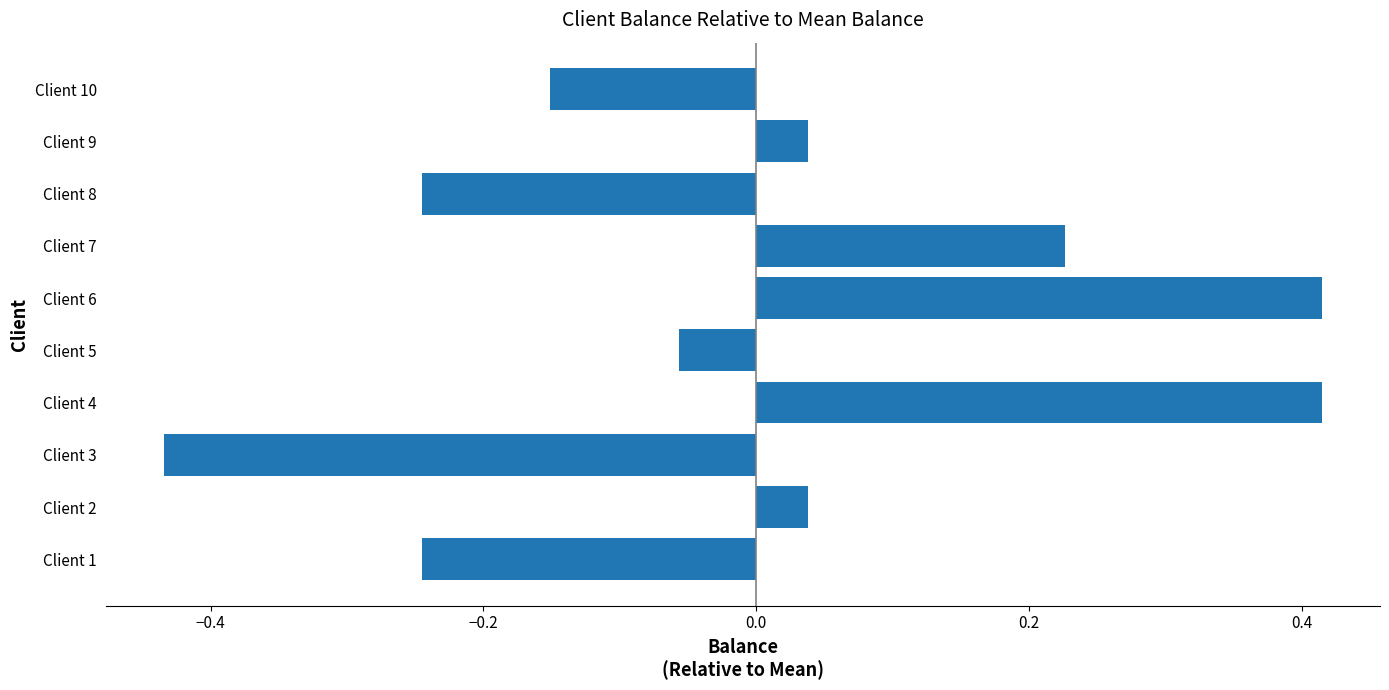

At which category does the chart reach its minimum across all series?

Client 3